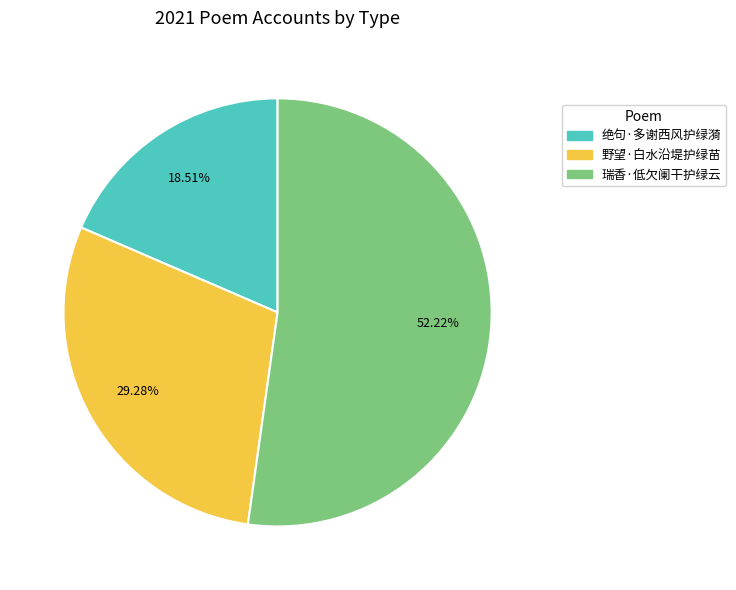

How many segments does this pie chart have?

3